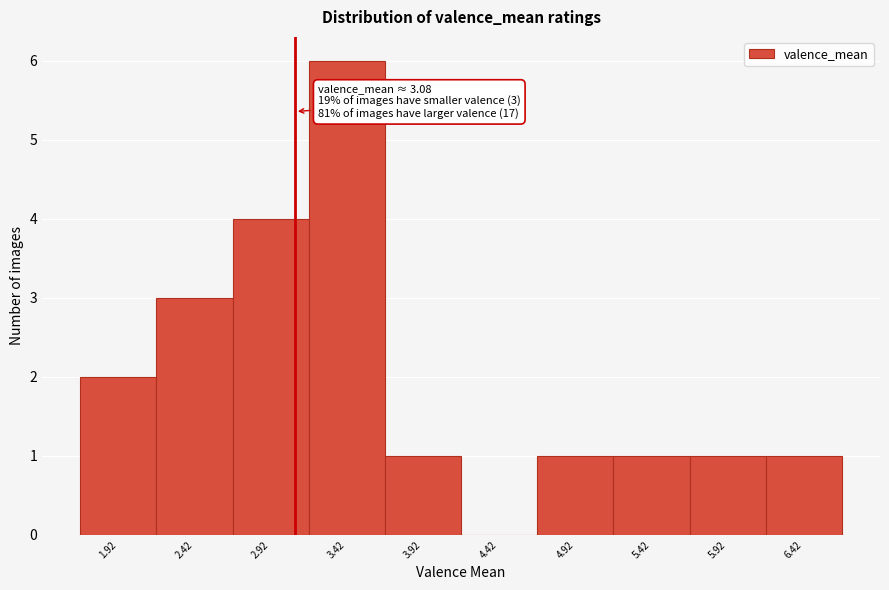

Which range on the x-axis has the tallest bar?

3.17 to 3.67